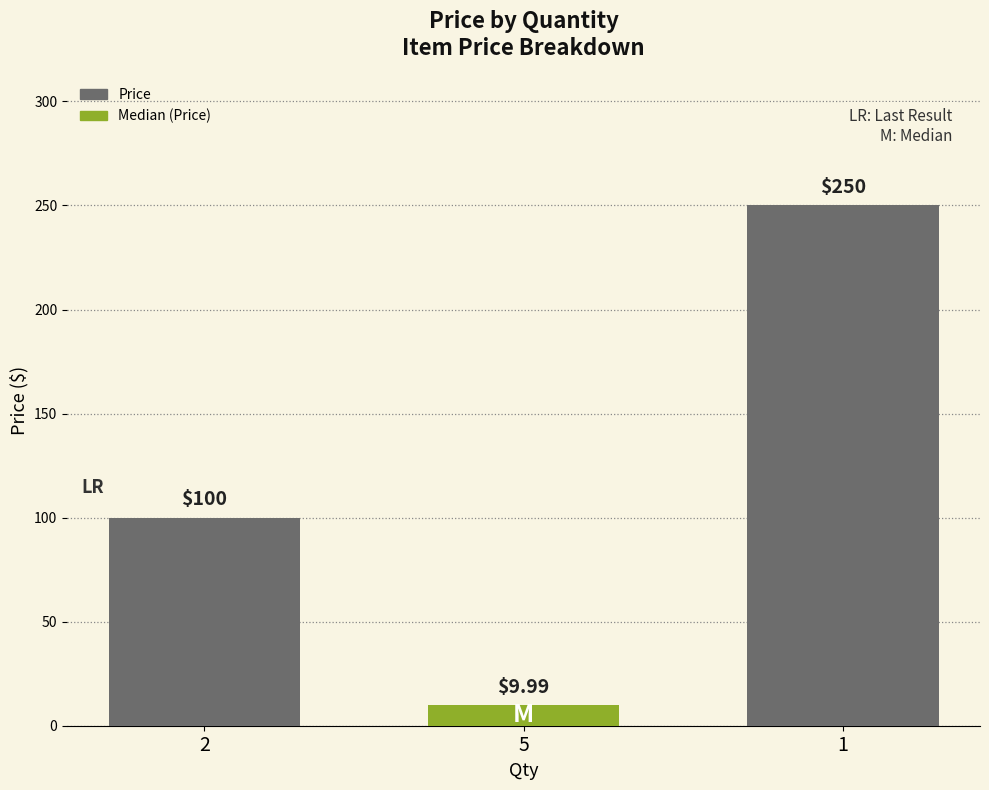

Count the number of categories in the chart.

3